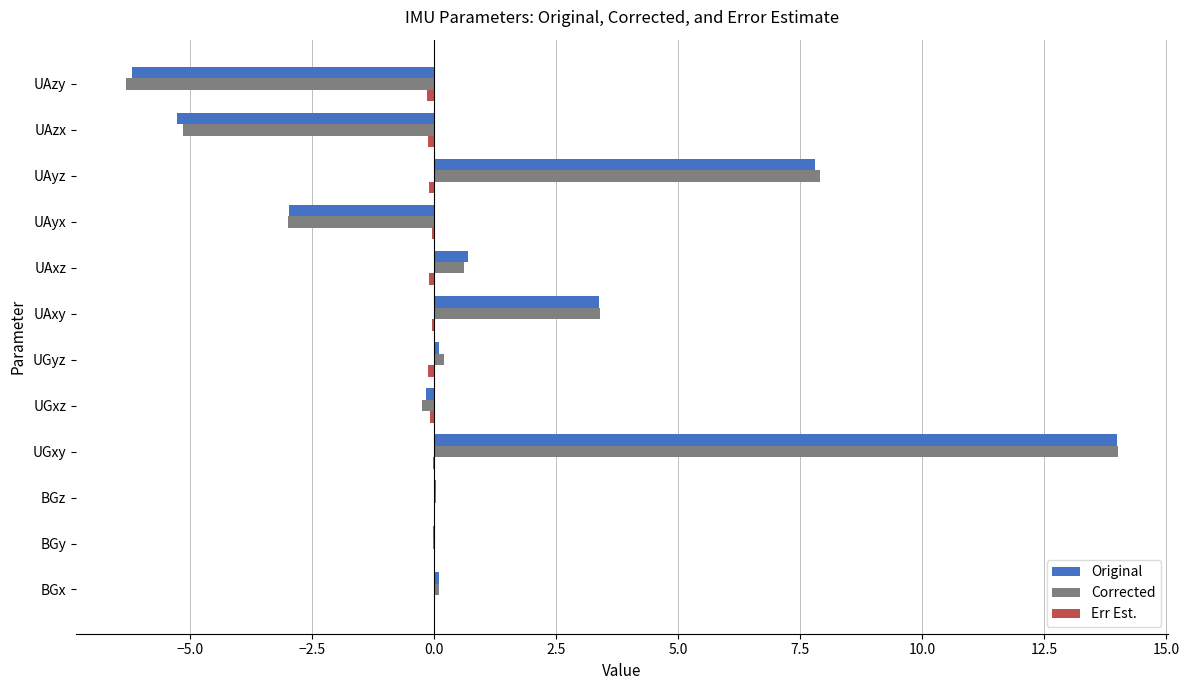

At which category is the sum across all series the highest?

UGxy